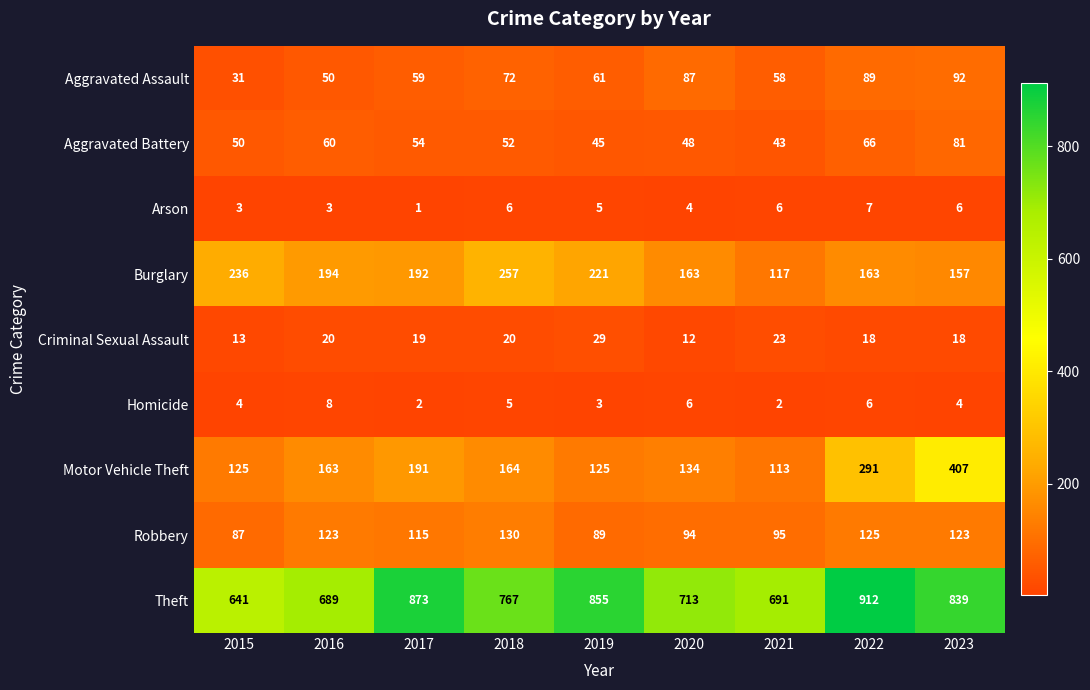

At how many categories does at least one series exceed 658?

8